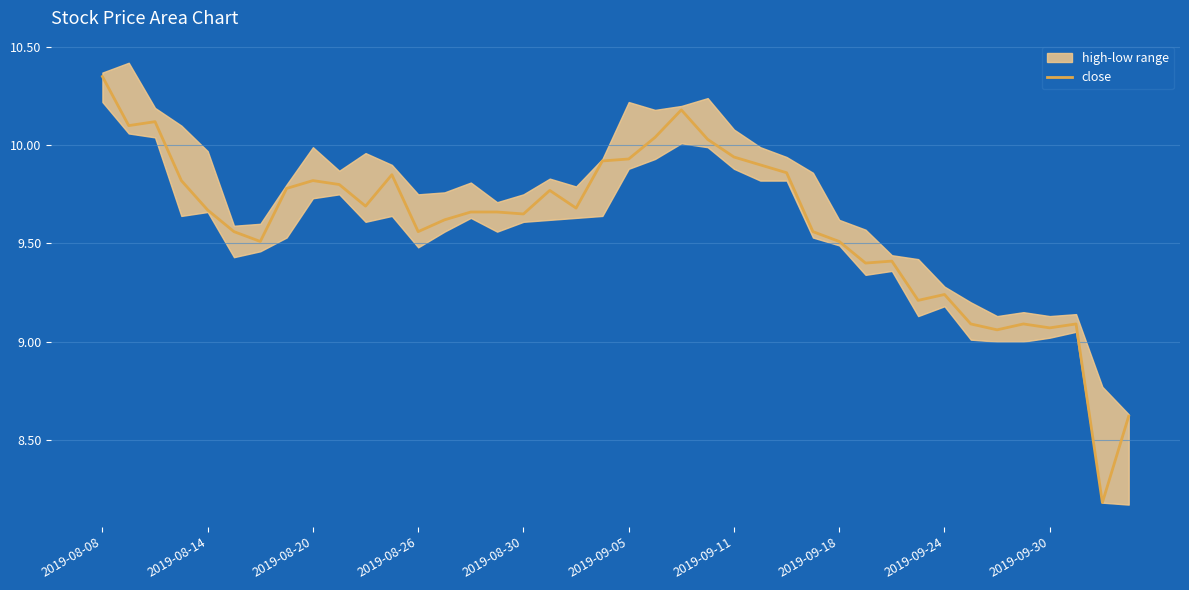

The close series shows 16.0 at 2019-08-08. True or false?

False